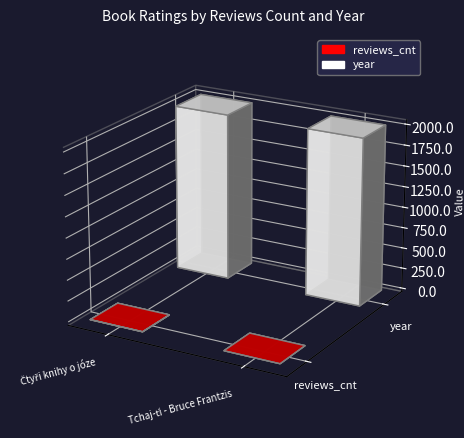

How many bars are there in each group?

2